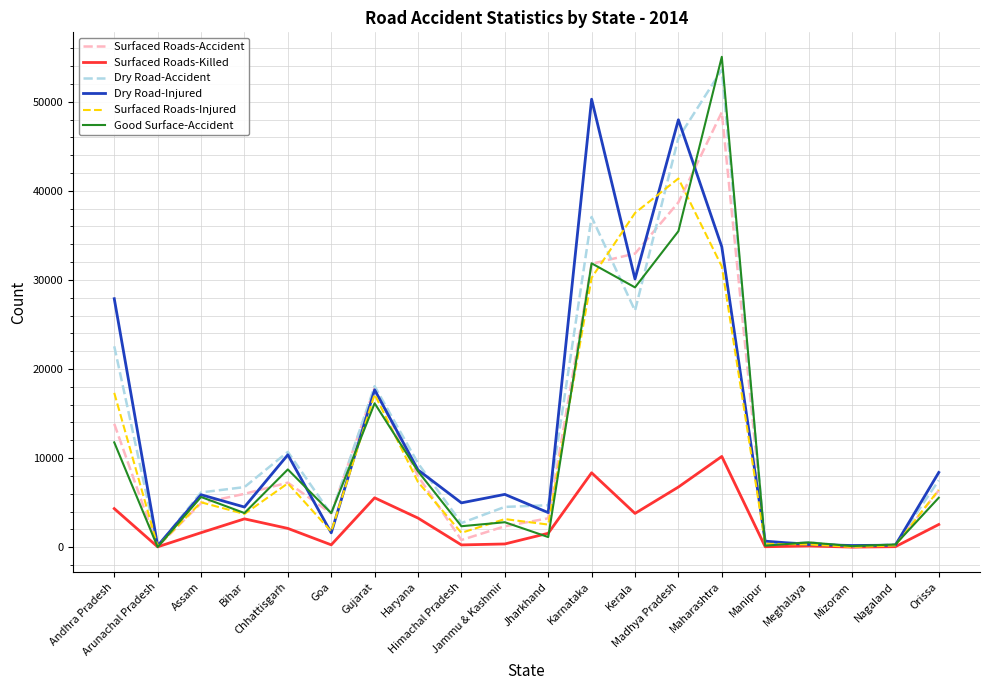

Does the chart have visible grid lines?

Yes